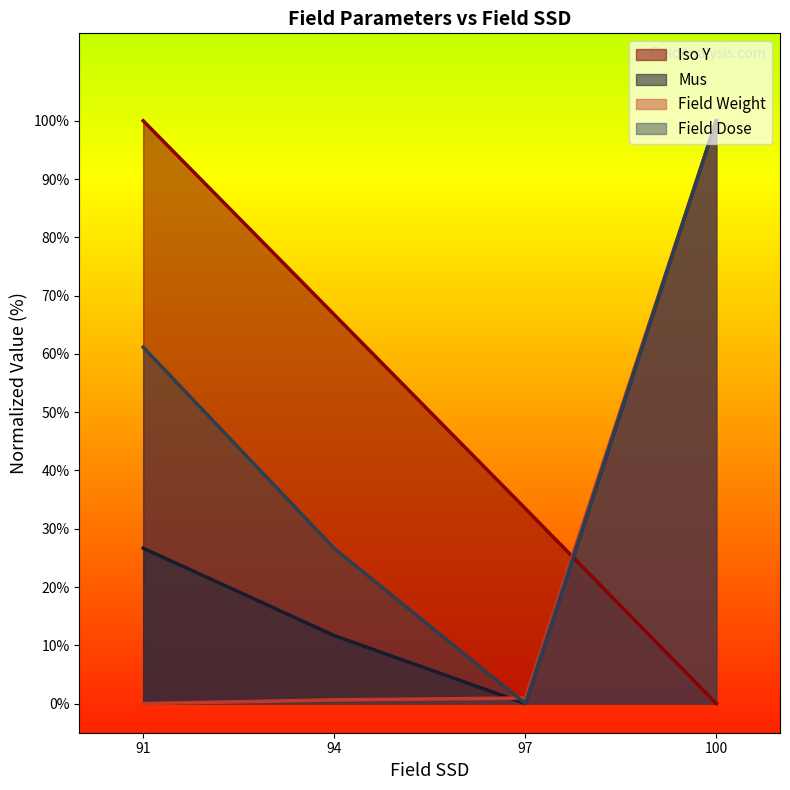

Is the value of Iso Y at 94 greater than the value of Field Weight at 100?

No